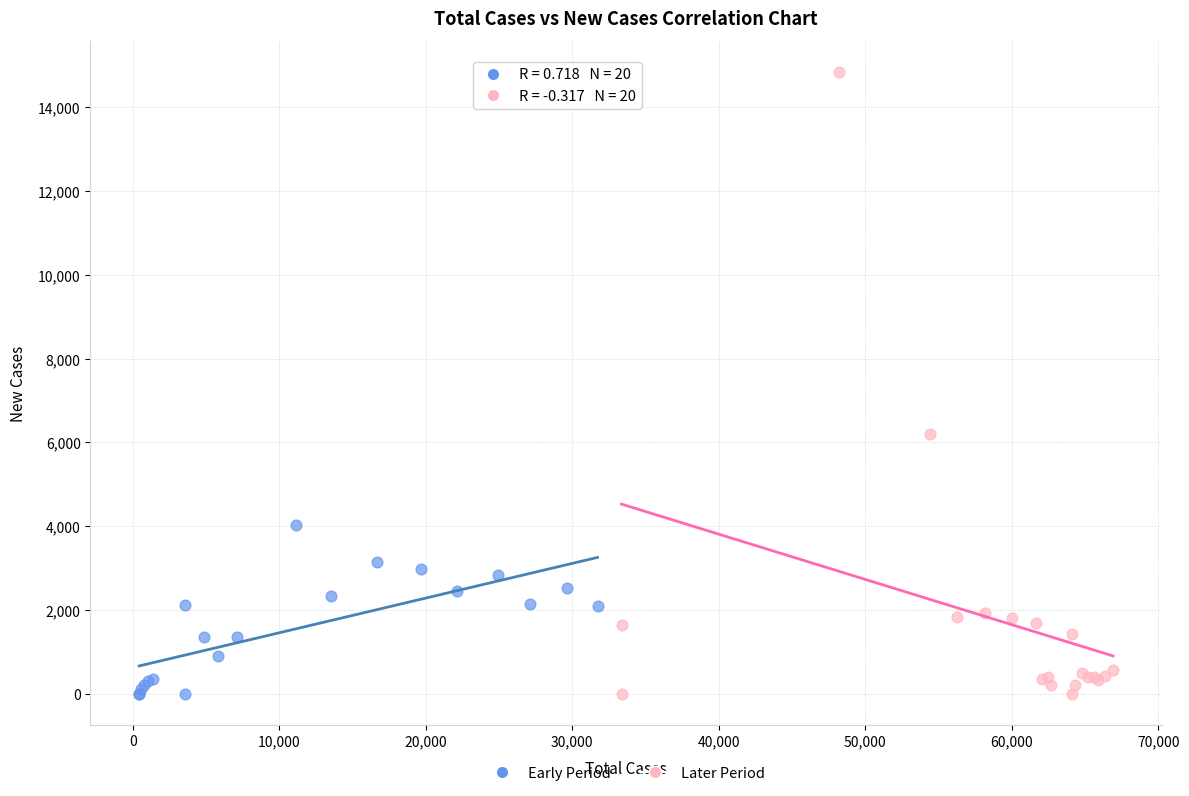

Which series has the largest Y range (max minus min)?

Later Period